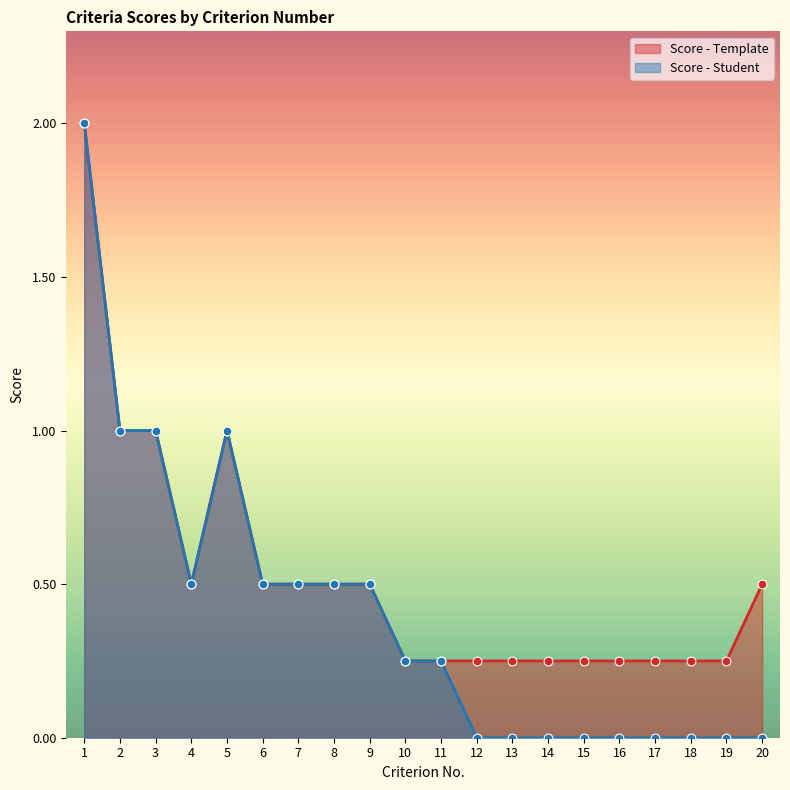

What is the total value across all series at 12?

0.2